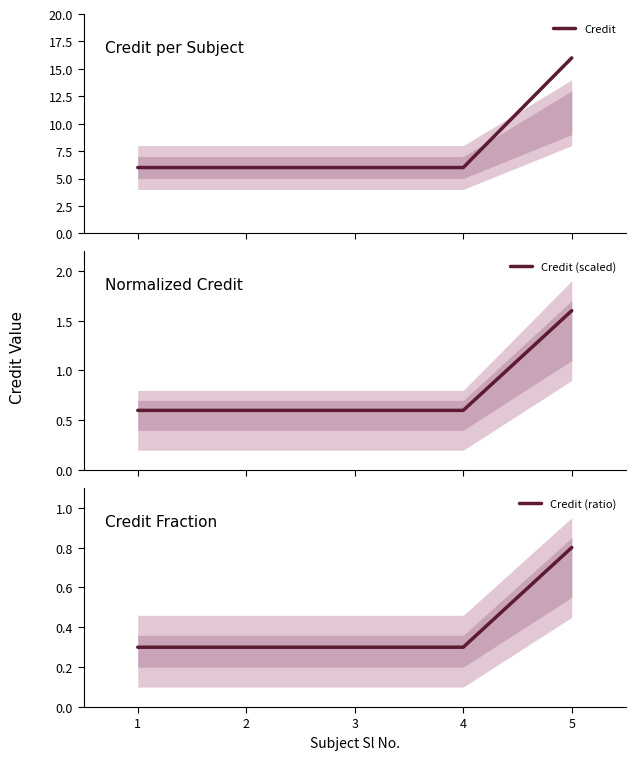

List the series in order of their peak value, highest first.

Credit, Credit (scaled), Credit (ratio)